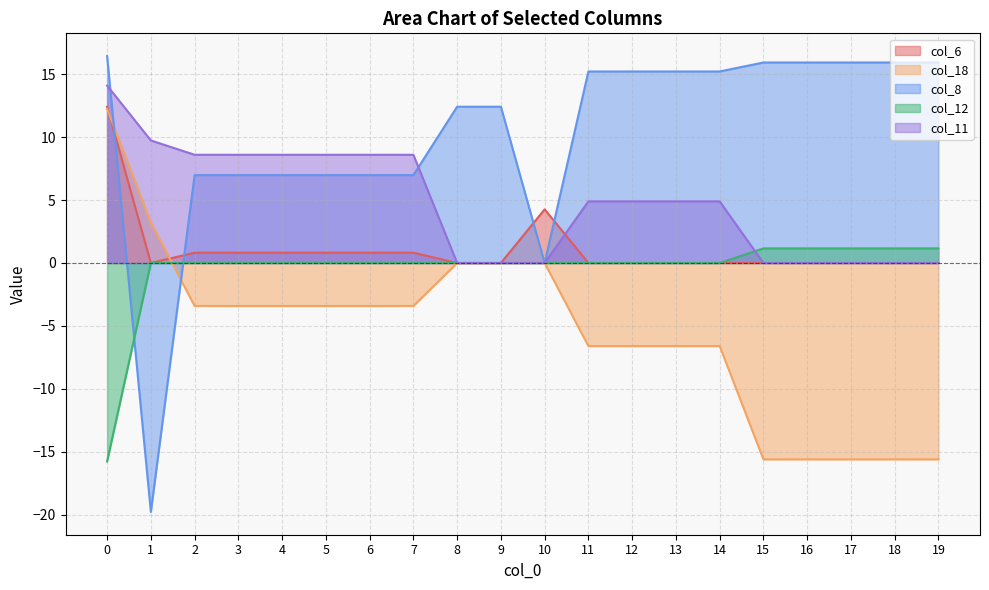

At how many categories does at least one series exceed -17?

20